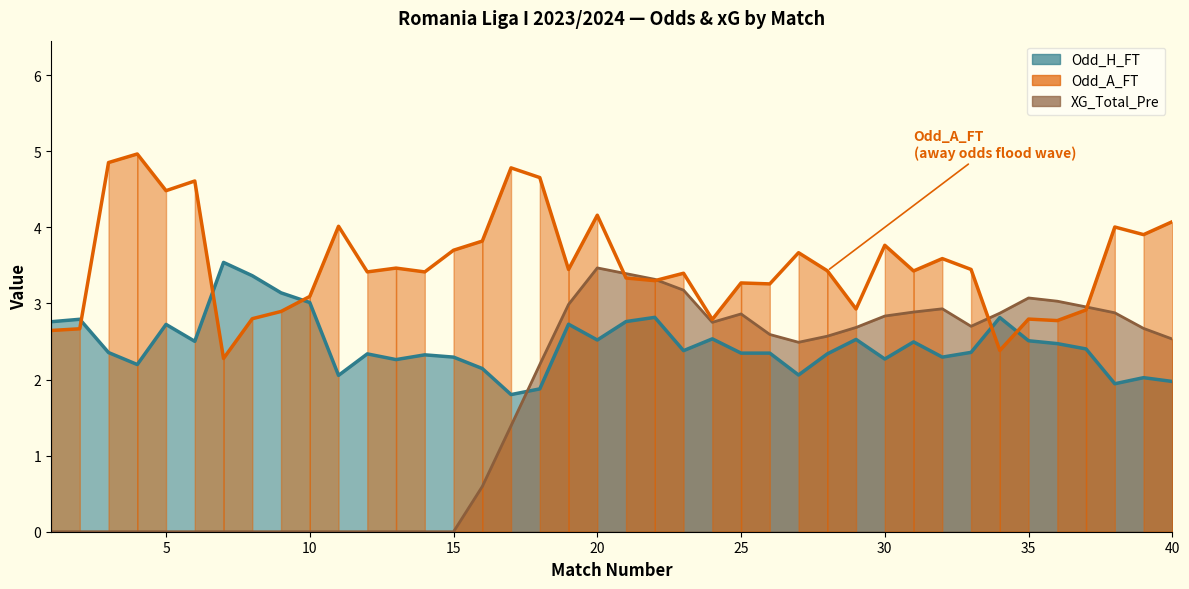

What is the ratio of the value at 24 to the value at 20?

1.0